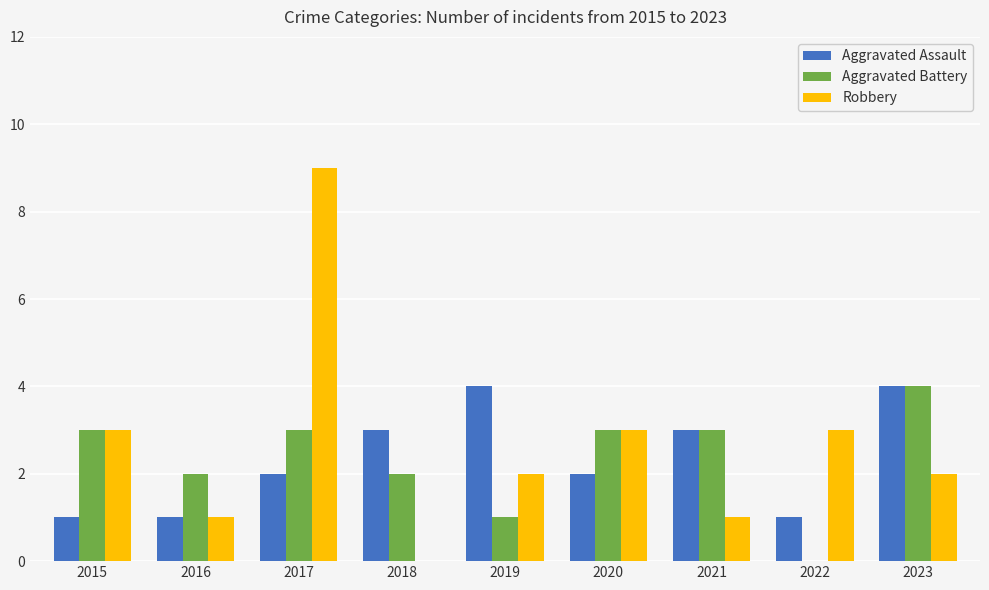

What are all the series names shown in the legend?

Aggravated Assault, Aggravated Battery, Robbery